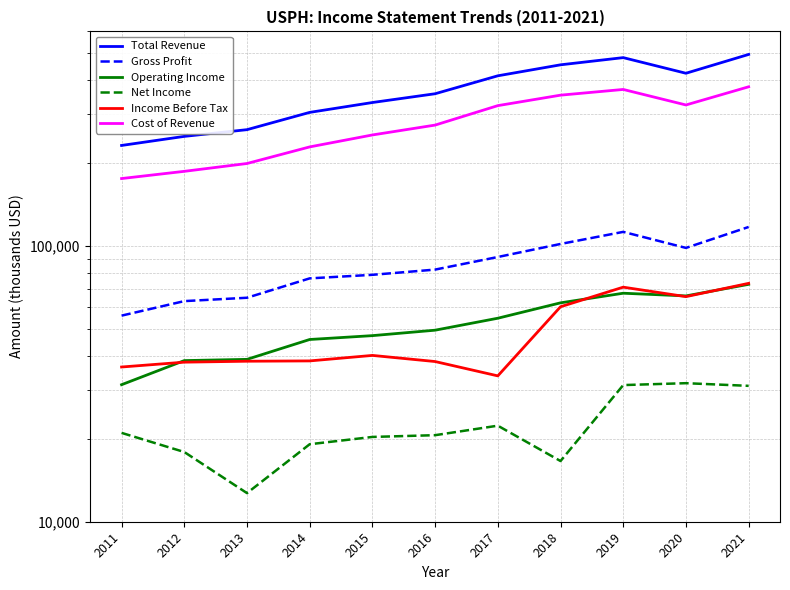

Which has a higher value, 2020 or 2014?

2020